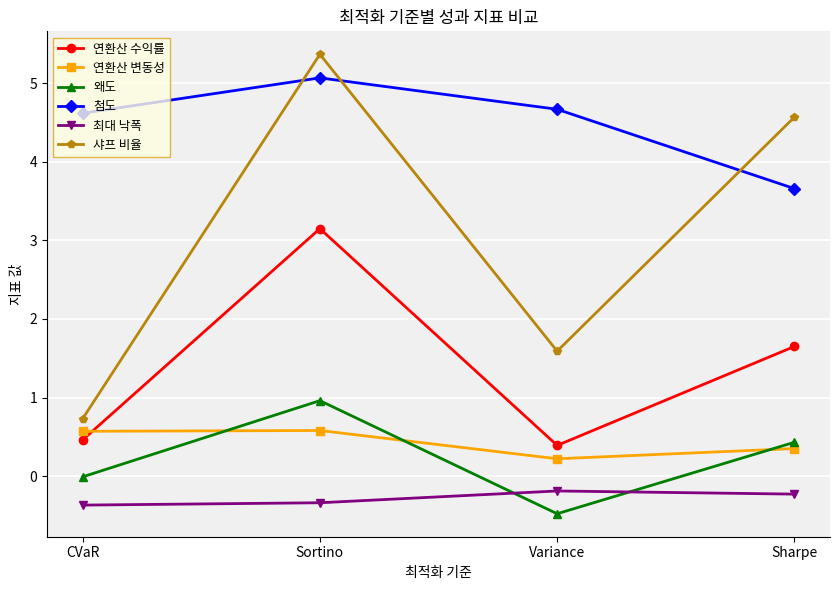

At Sharpe, list the series in order from largest to smallest.

샤프 비율, 첨도, 연환산 수익률, 왜도, 연환산 변동성, 최대 낙폭